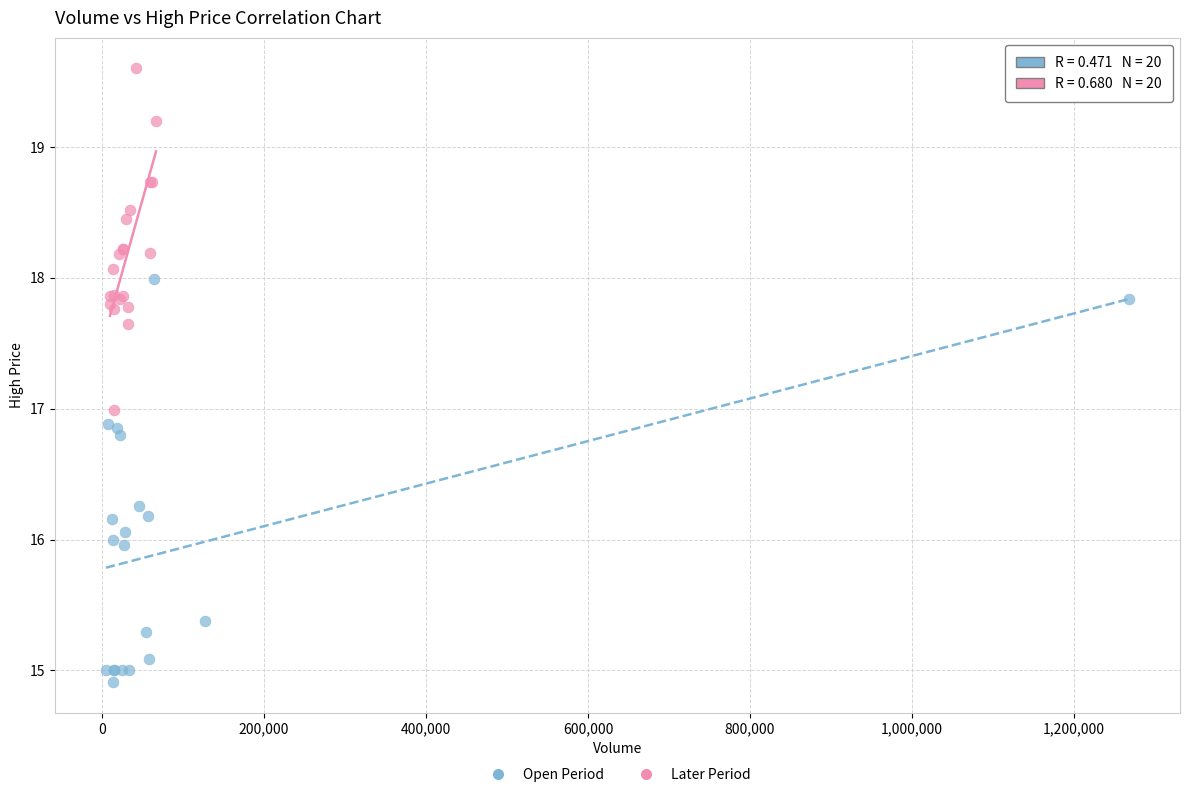

Which series has the largest Y range (max minus min)?

Open Period